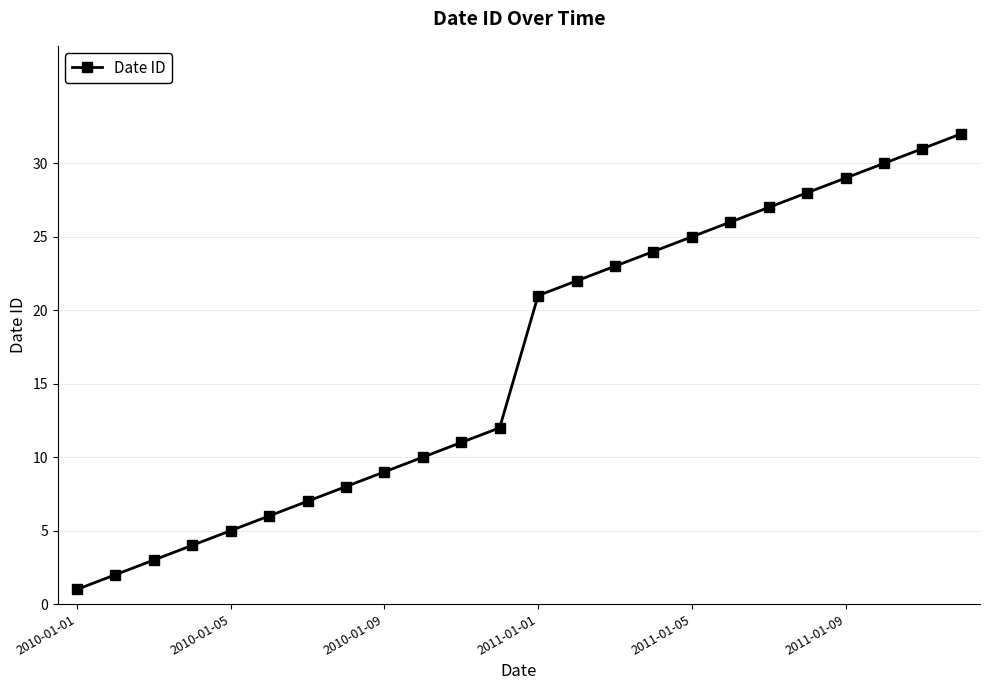

What is the maximum value shown in the chart?

32